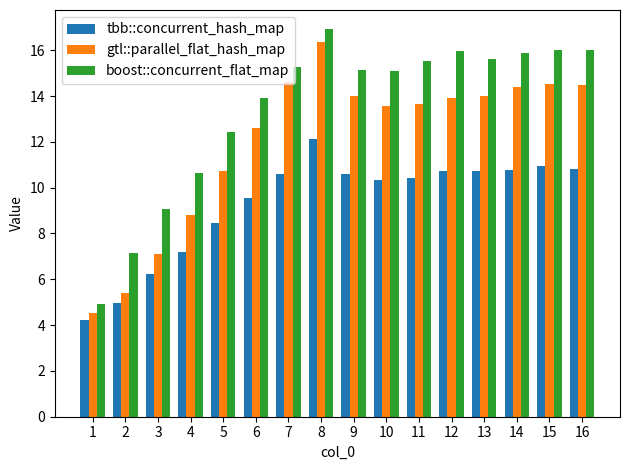

At 13, list the series in order from largest to smallest.

boost::concurrent_flat_map, gtl::parallel_flat_hash_map, tbb::concurrent_hash_map